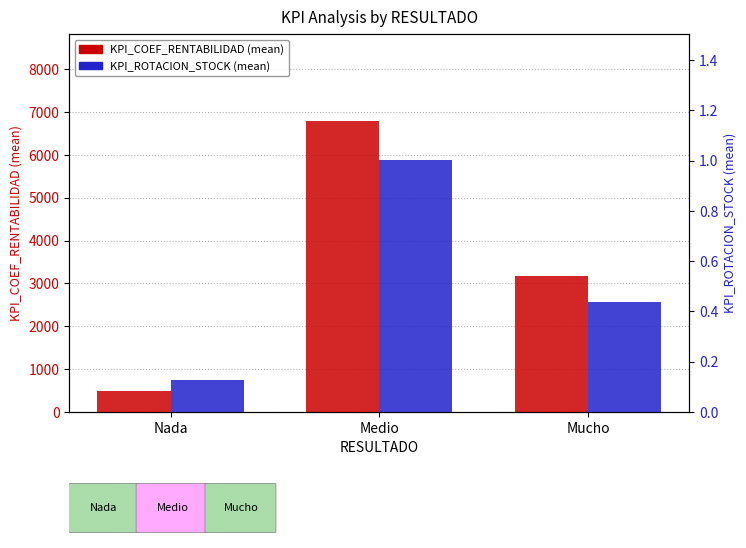

What is the smallest value displayed?

0.1